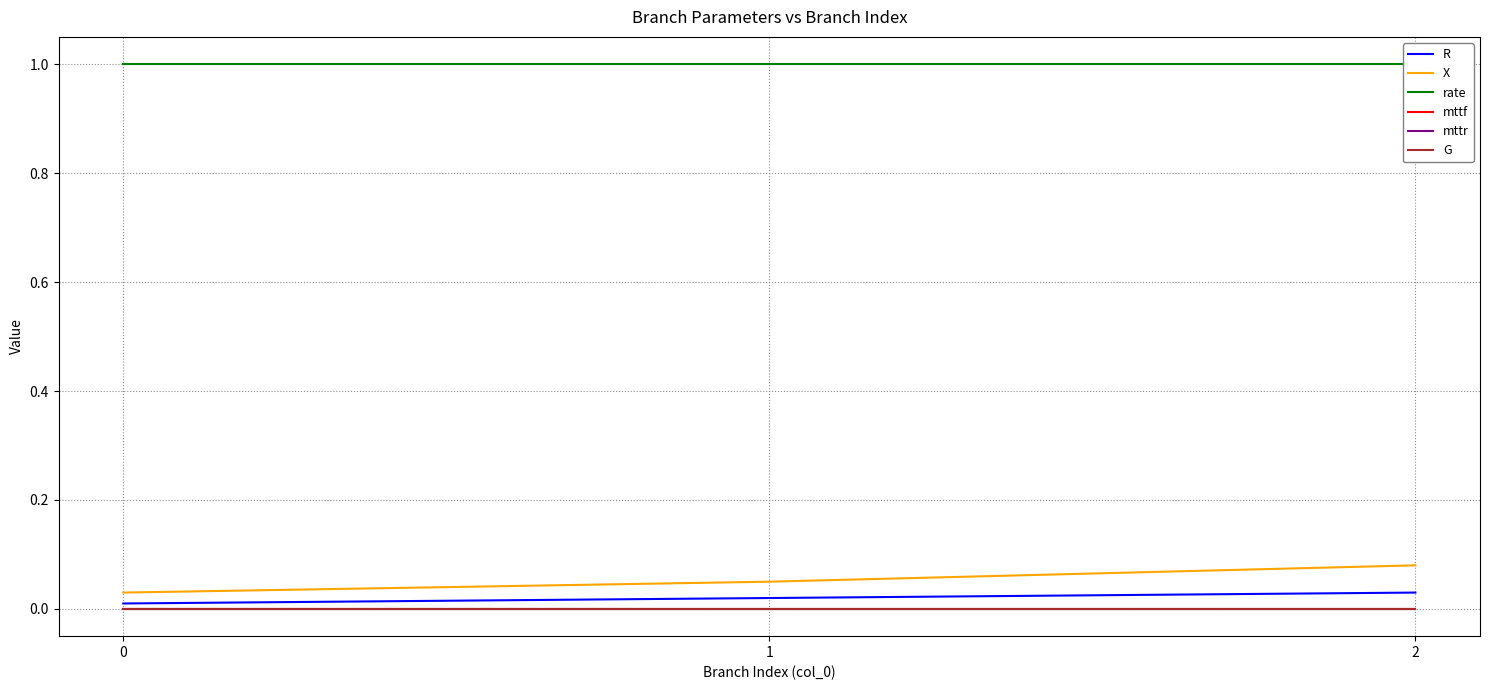

The R series shows 0.0 at 1. True or false?

True